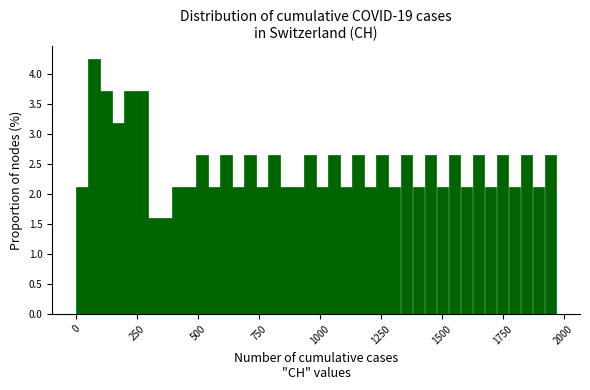

Around what value on the x-axis is the tallest bar? Give the approximate position of its centre, as read against the axis.

50